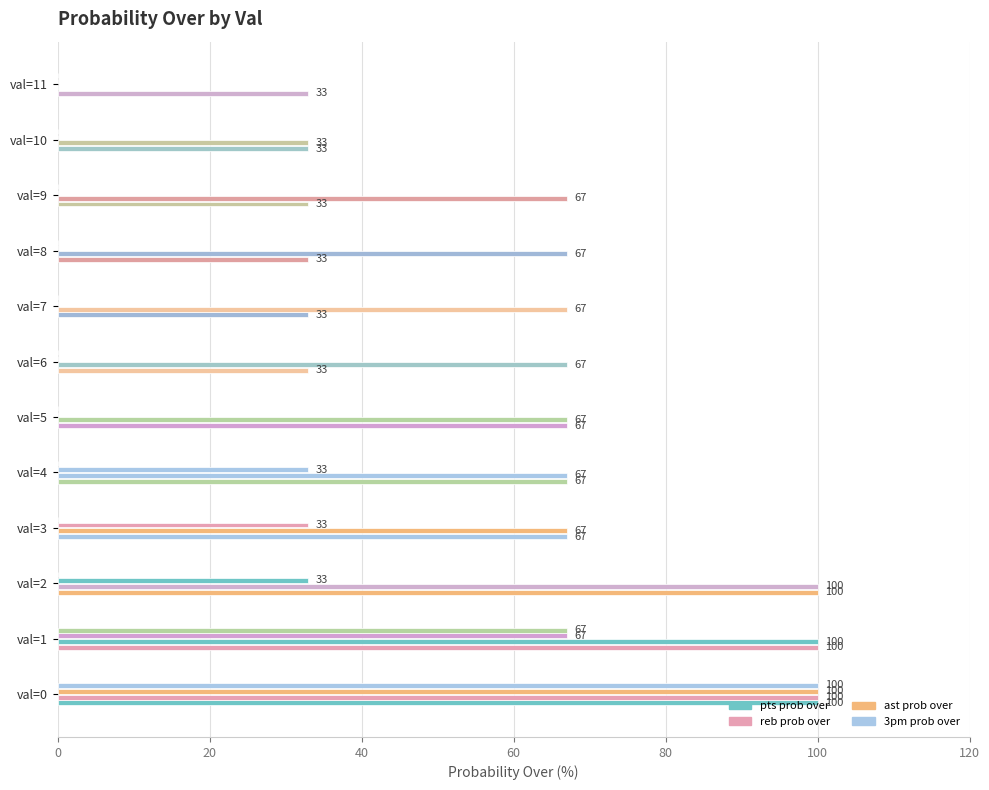

Which series has the largest range (max minus min)?

reb prob over